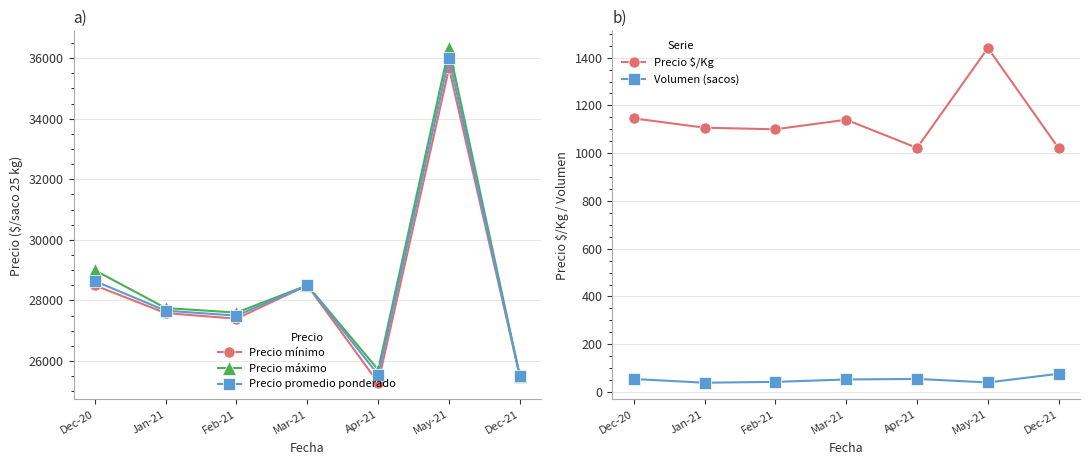

Reading left to right, list all the values displayed in this chart.

Precio mínimo: Dec-20=28500.0	Jan-21=27583.3	Feb-21=27400.0	Mar-21=28500.0	Apr-21=25285.7	May-21=35666.7	Dec-21=25500.0
Precio máximo: Dec-20=29000.0	Jan-21=27750.0	Feb-21=27600.0	Mar-21=28500.0	Apr-21=25714.3	May-21=36333.3	Dec-21=25500.0
Precio promedio ponderado: Dec-20=28641.8	Jan-21=27662.9	Feb-21=27500.0	Mar-21=28500.0	Apr-21=25548.9	May-21=36000.0	Dec-21=25500.0
Precio $/Kg: Dec-20=1145.8	Jan-21=1106.6	Feb-21=1100.0	Mar-21=1140.0	Apr-21=1022.0	May-21=1440.0	Dec-21=1020.0
Volumen (sacos): Dec-20=54.5	Jan-21=39.0	Feb-21=42.5	Mar-21=52.5	Apr-21=54.9	May-21=40.0	Dec-21=76.5